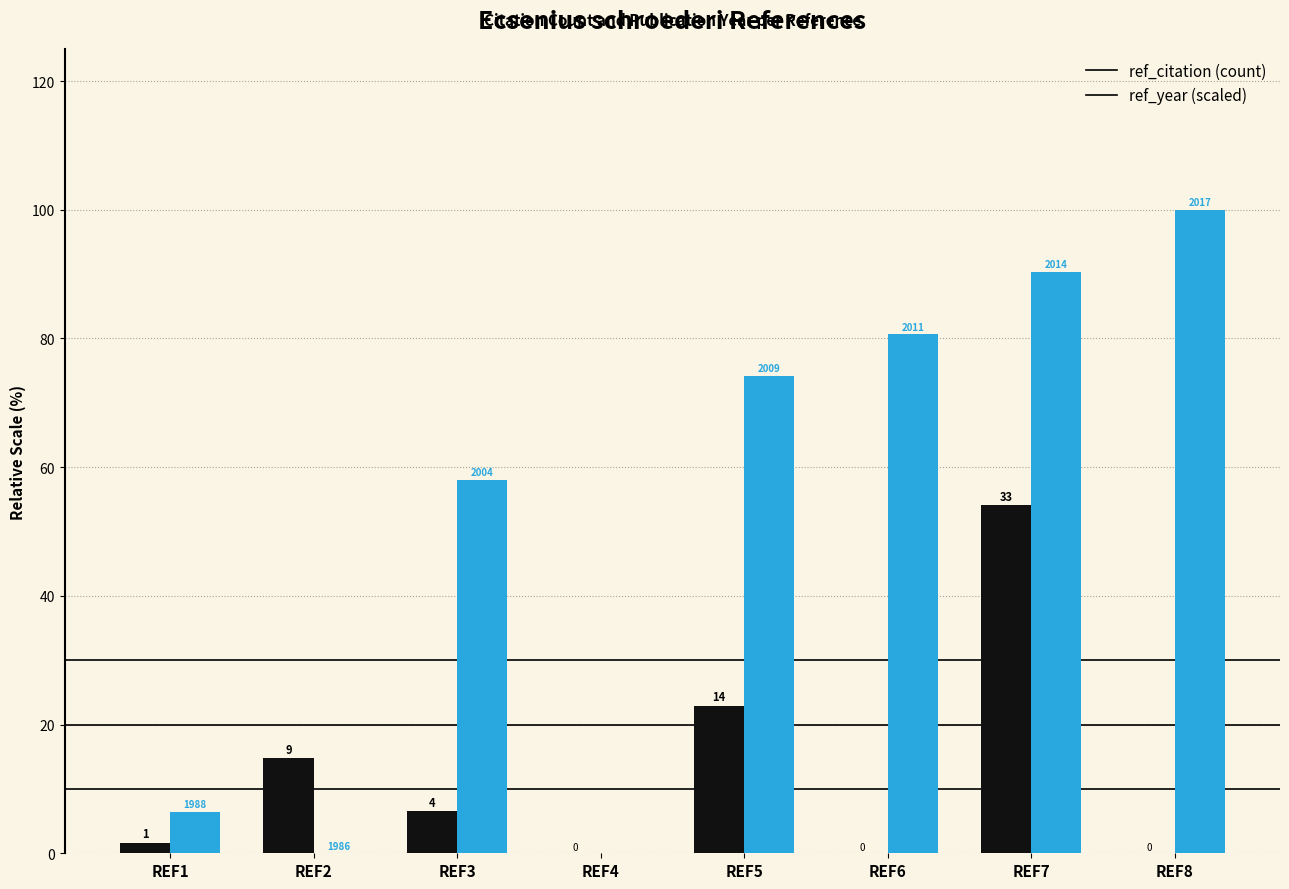

How many groups of bars are there?

8